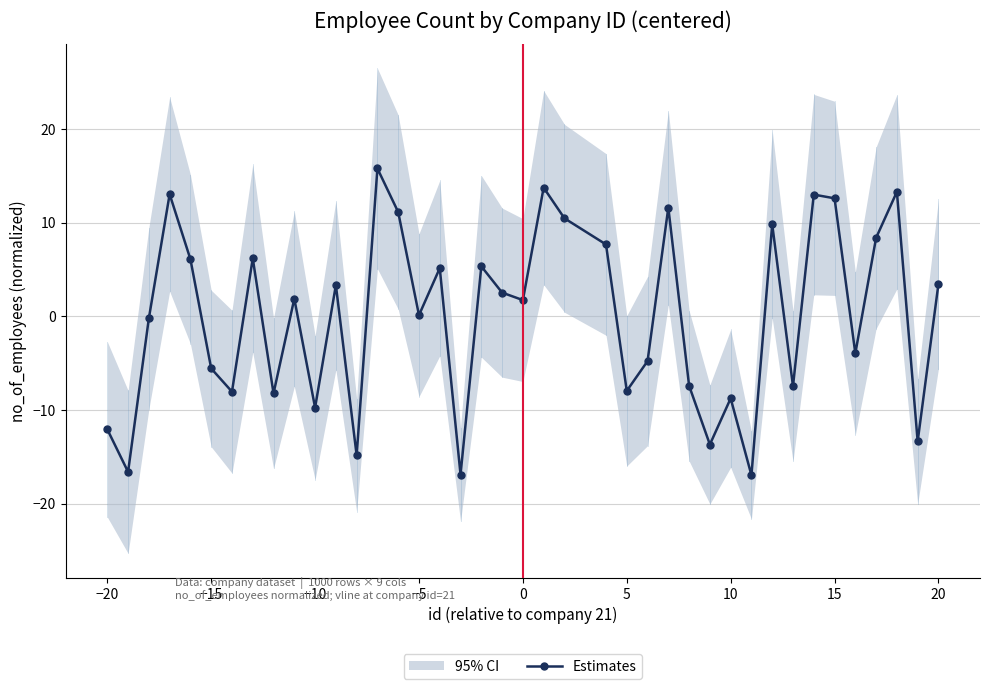

How many positive values are there?

22